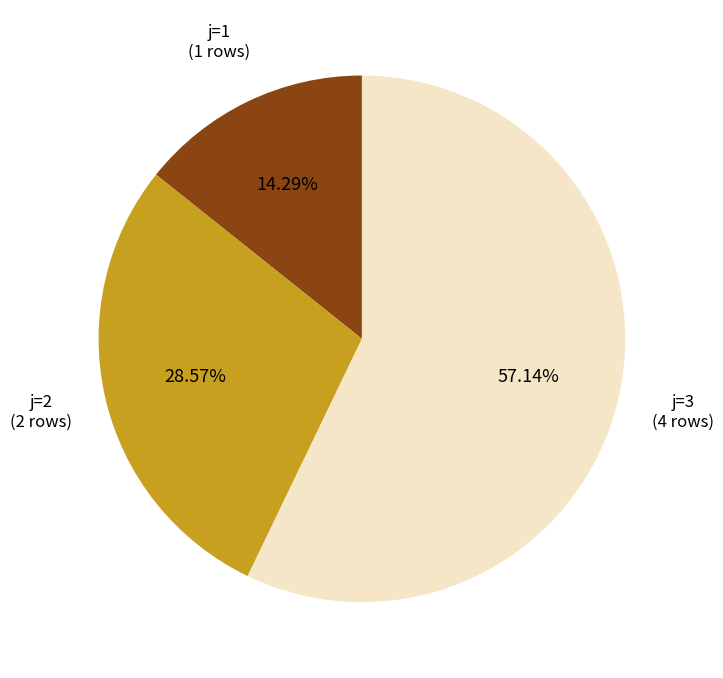

To the nearest percent, what is the difference between the largest and smallest slice percentages?

43%